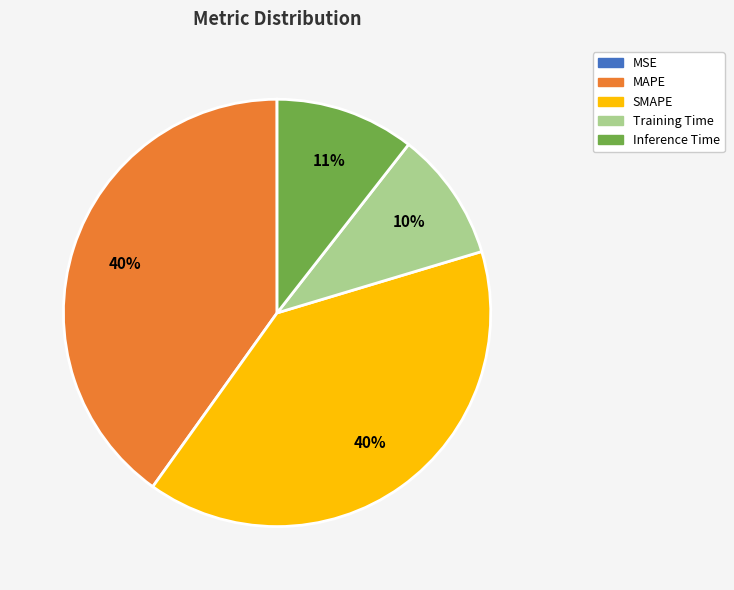

To the nearest percent, what percentage of the pie is Inference Time?

11%